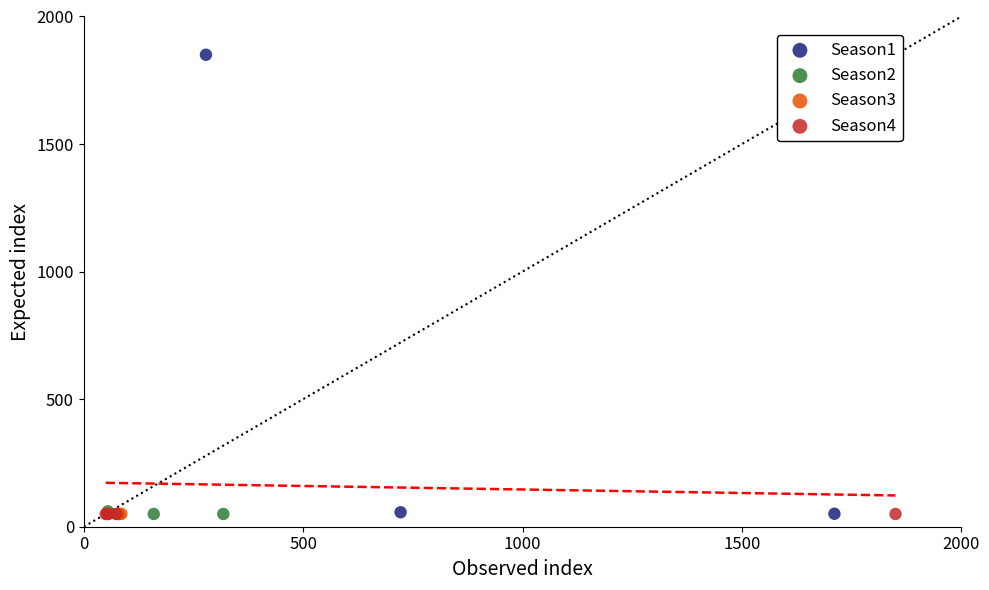

Which series has the widest spread of Y values?

Season1